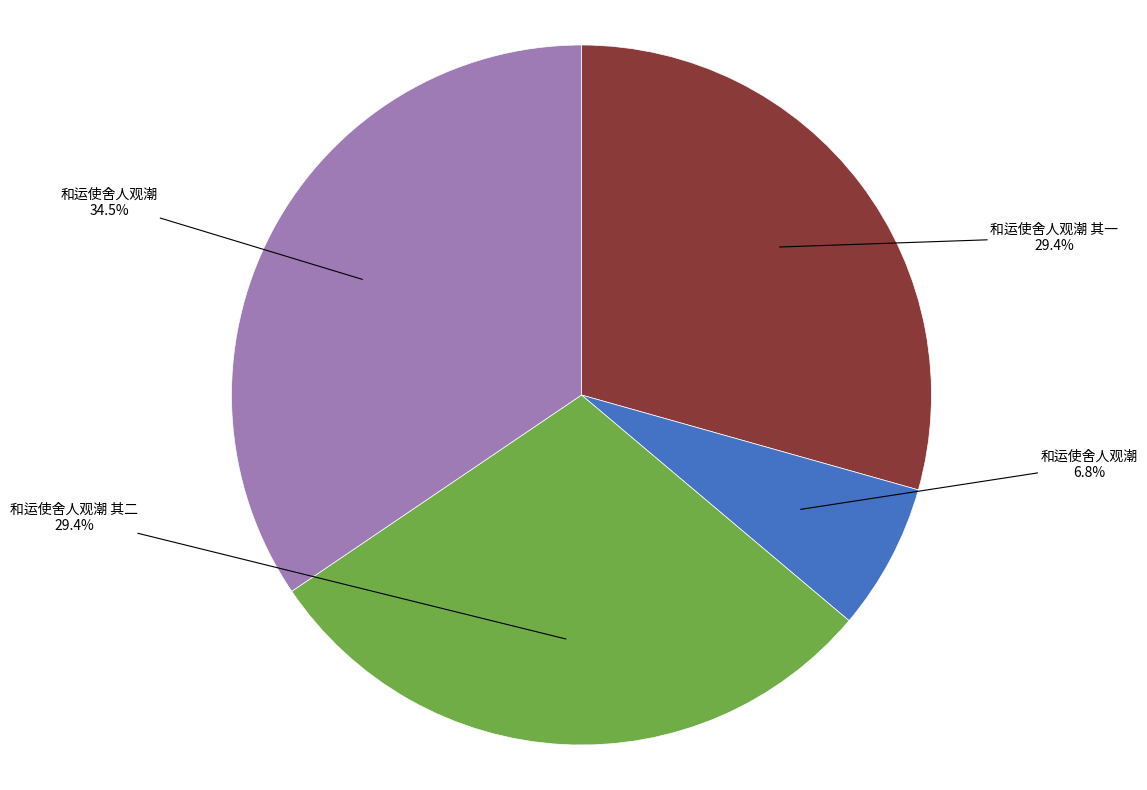

Is there a majority slice in this chart?

No